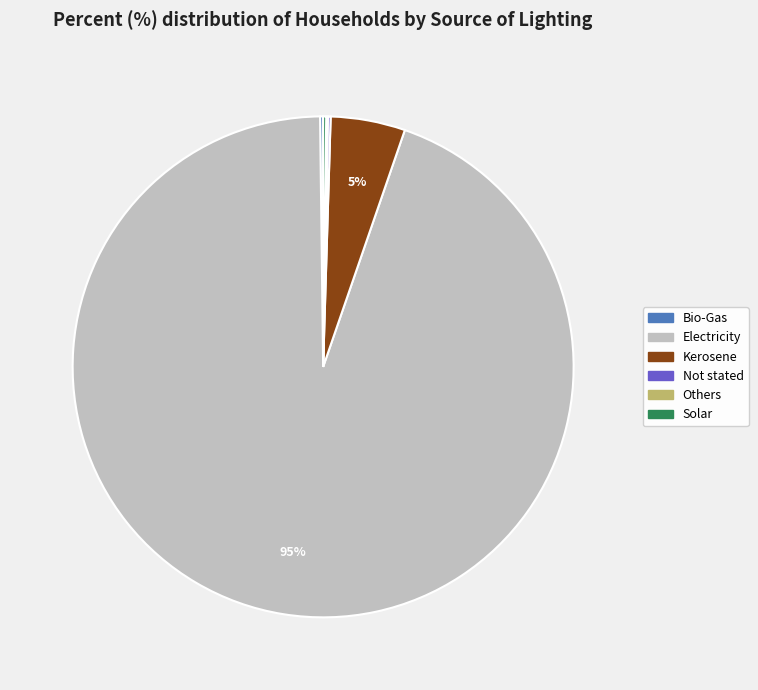

Does Electricity account for over 50% of the chart?

Yes